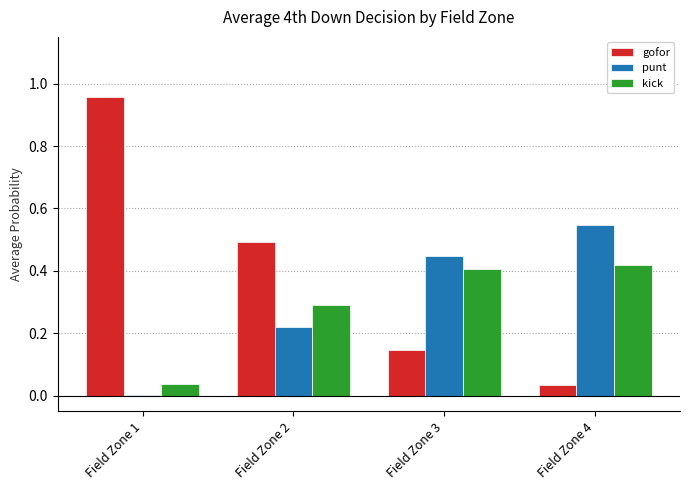

Between Field Zone 2 and Field Zone 4, which series saw the biggest shift?

gofor